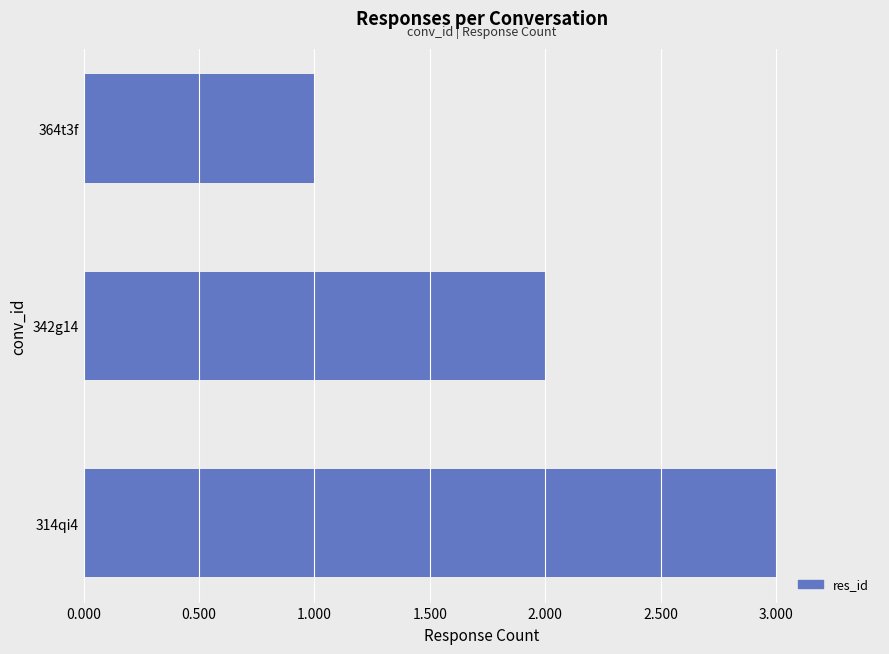

What is the maximum value shown in the chart?

3